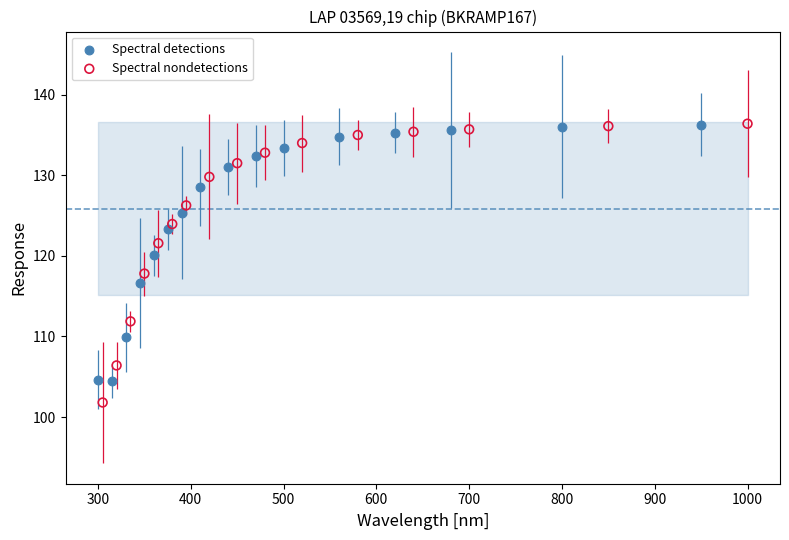

What are all the series names shown in the legend?

Spectral detections, Spectral nondetections